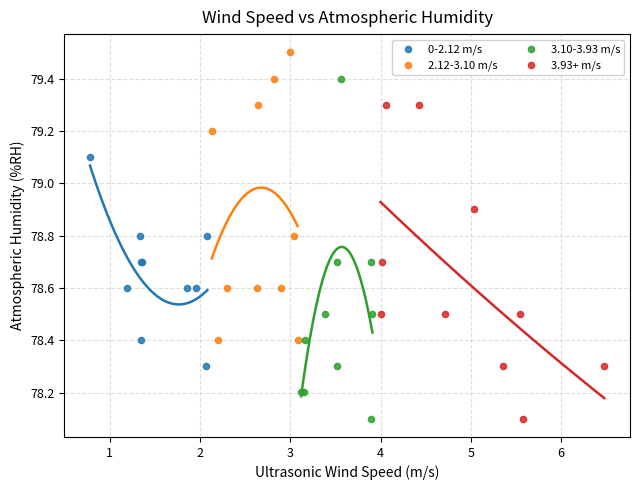

What are all the series names shown in the legend?

0-2.12 m/s, 2.12-3.10 m/s, 3.10-3.93 m/s, 3.93+ m/s